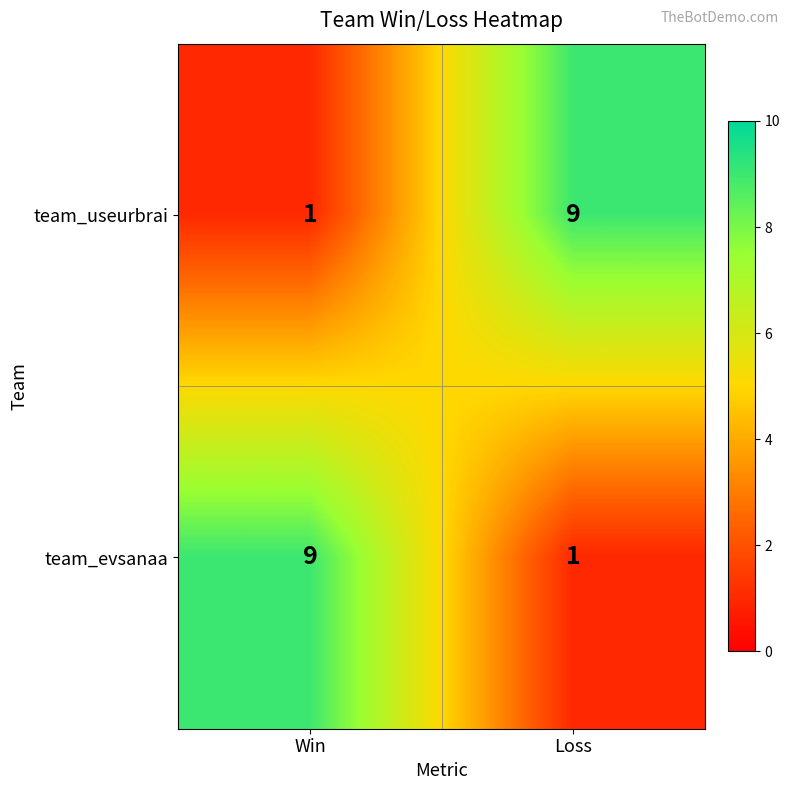

What is the sum of the team_evsanaa values at Loss and Win?

10